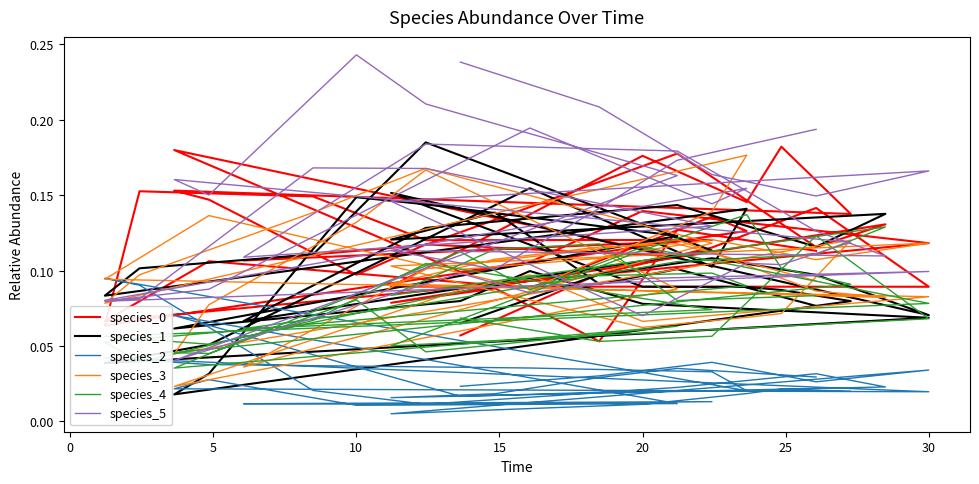

True or false: species_3 has more than 2 points higher than both neighbors.

True